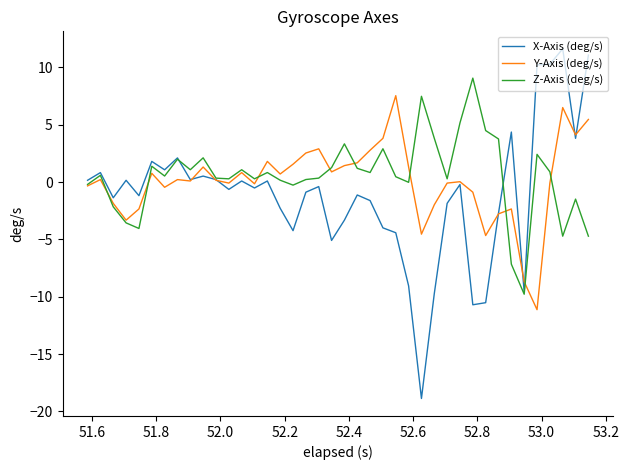

Does the chart display data point markers on the line(s)?

No